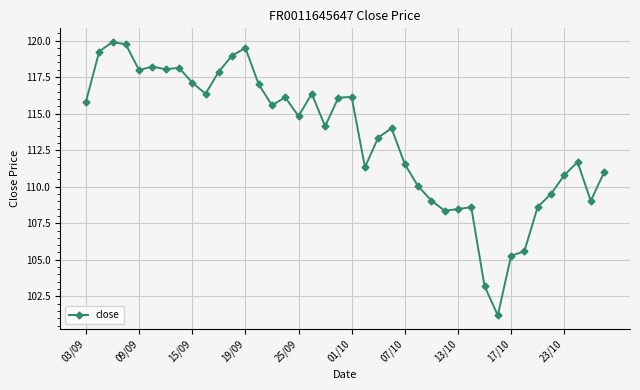

What is the average value?

113.3